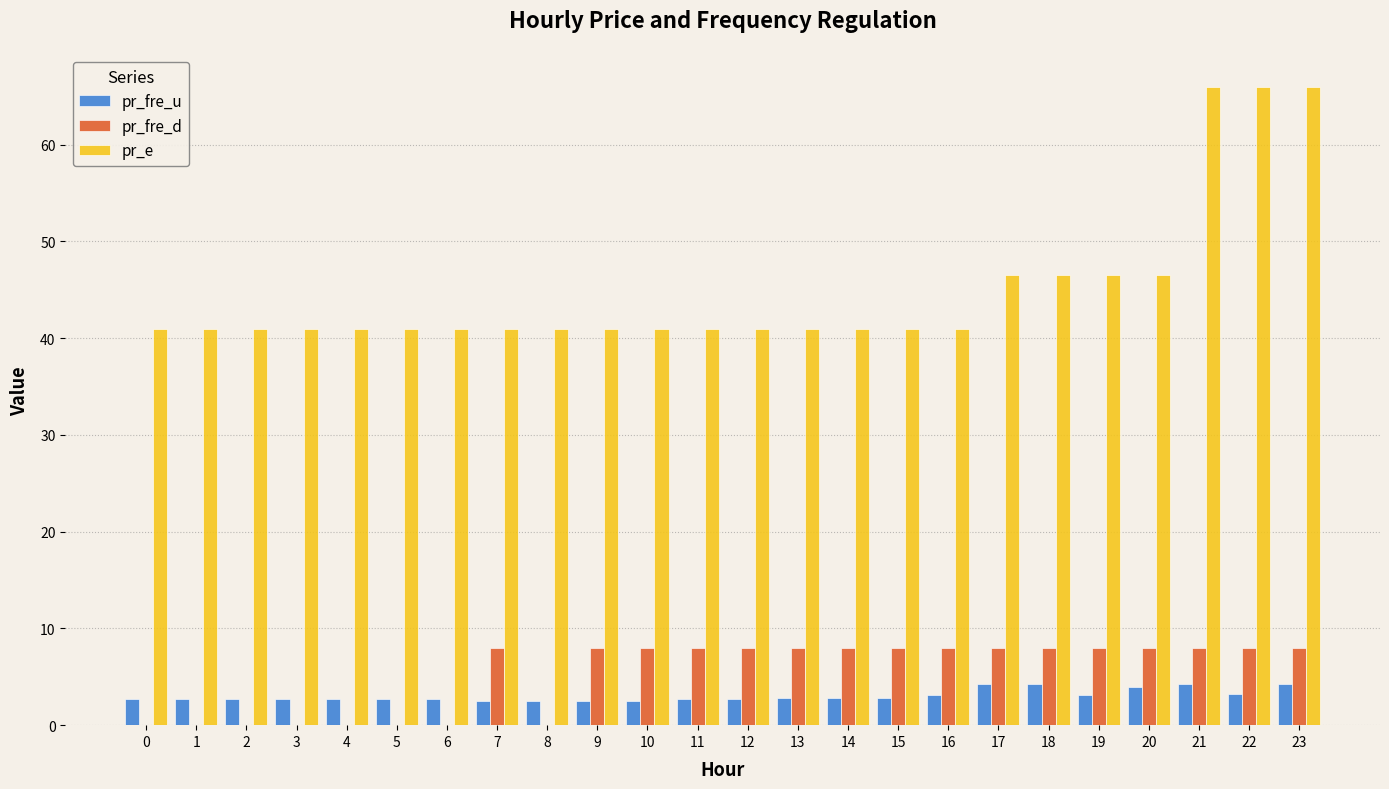

Which series has the largest total across all categories?

pr_e